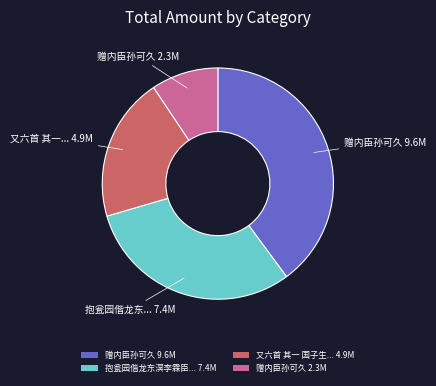

What is the largest slice in the pie chart?

赠内臣孙可久 9.6M